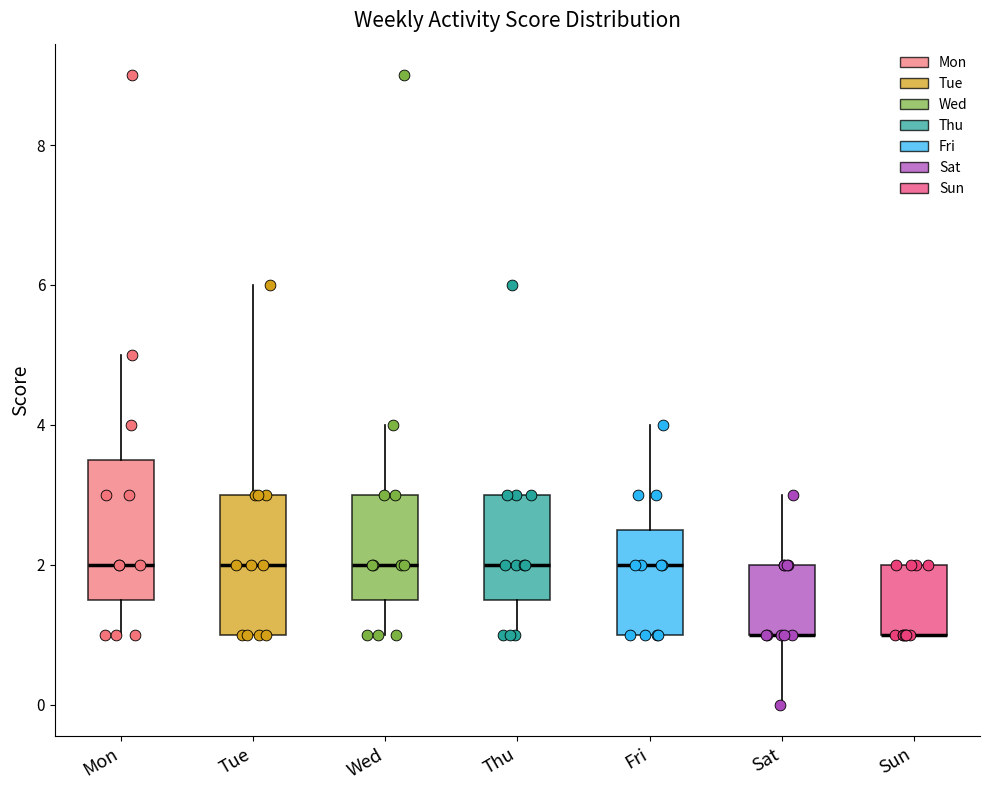

Reading left to right, transcribe this box plot: for each box, give where its median line is, the range the box spans, and where its two whiskers end, as read against the y-axis. The values are not printed on the chart, so give them approximately, as read against the axis.

Mon: median 2.0, box 1.6 to 3.6, whiskers 1.0 to 5.0
Tue: median 2.0, box 1.0 to 3.0, whiskers 1.0 to 6.0
Wed: median 2.0, box 1.6 to 3.0, whiskers 1.0 to 4.0
Thu: median 2.0, box 1.6 to 3.0, whiskers 1.0 to 3.0
Fri: median 2.0, box 1.0 to 2.6, whiskers 1.0 to 4.0
Sat: median 1.0 (drawn on the box's lower edge), box 1.0 to 2.0, whiskers 0.0 to 3.0
Sun: median 1.0 (drawn on the box's lower edge), box 1.0 to 2.0, whiskers 1.0 to 2.0